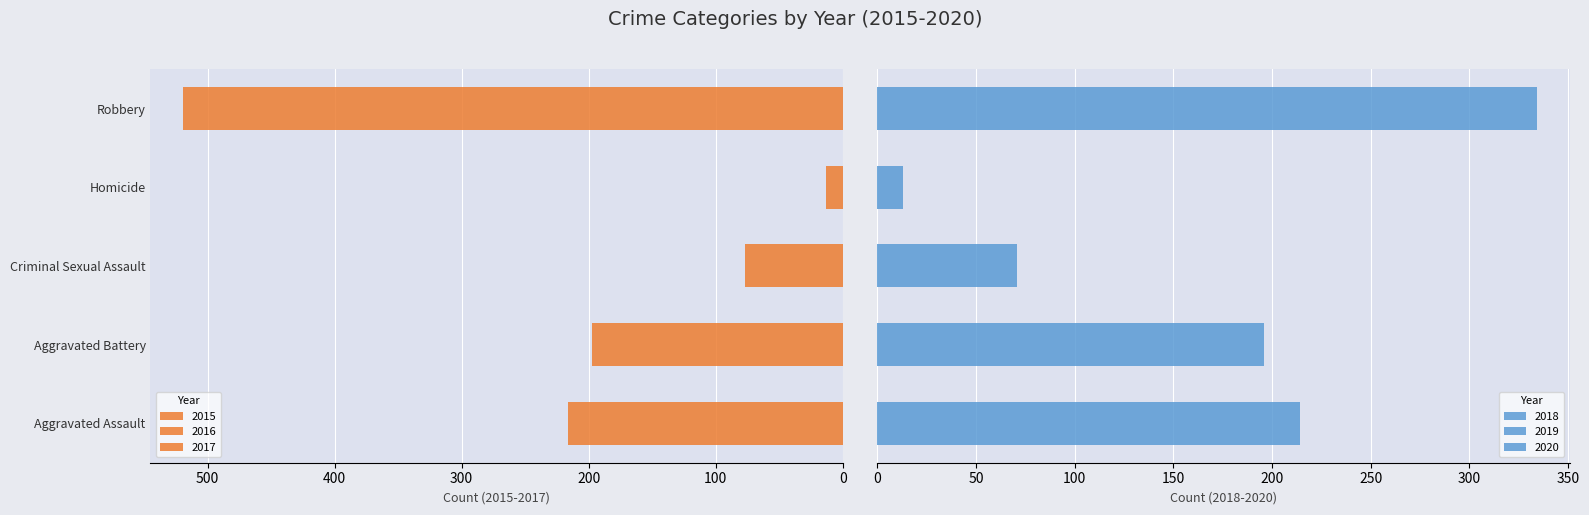

Reading left to right, transcribe all the data shown in this chart.

2015: 56	60	29	5	139
2016: 88	66	26	4	178
2017: 72	71	22	4	202
2018: 72	86	24	4	121
2019: 80	53	31	4	116
2020: 62	57	16	5	97